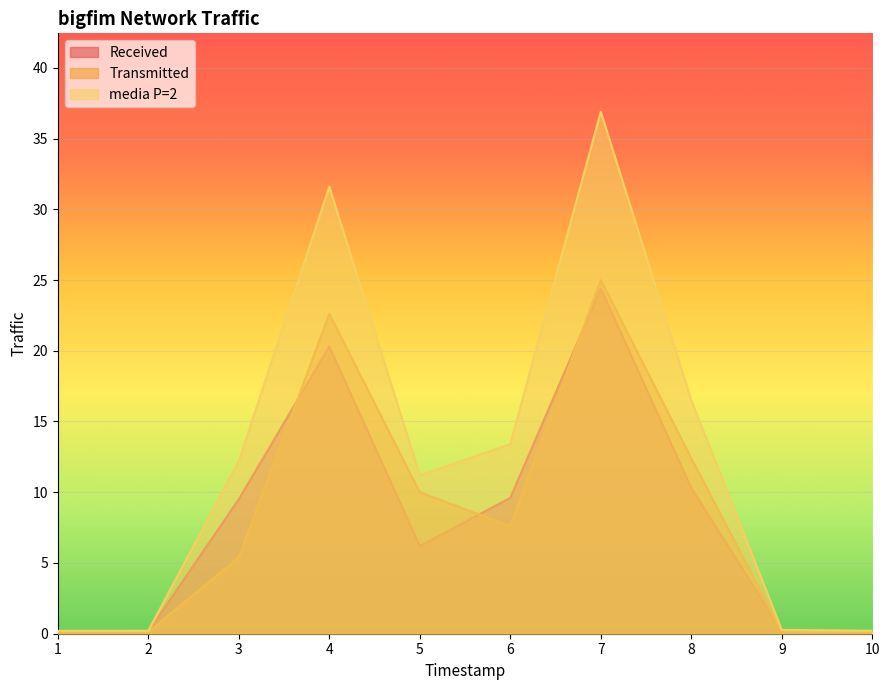

What is the sum of all Received values?

80.9